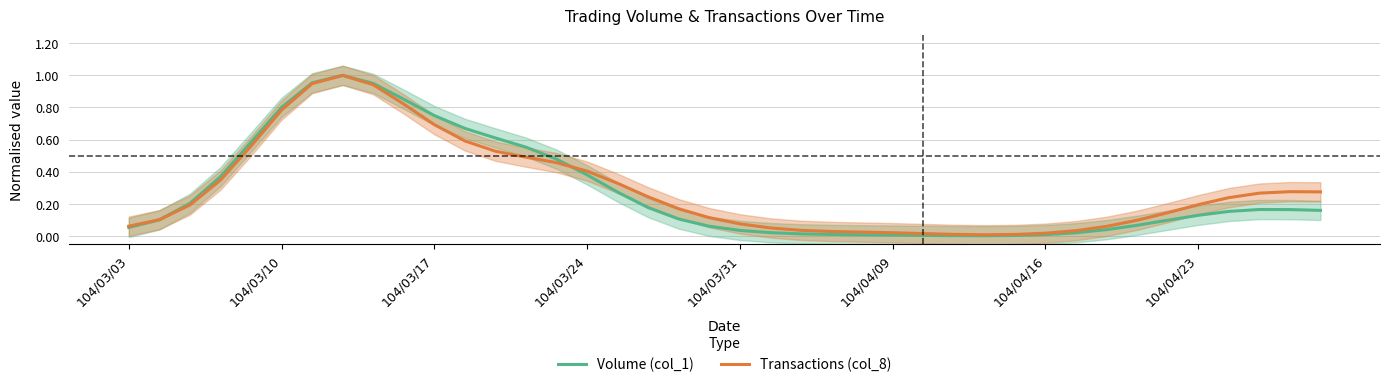

Rank the series by their maximum value, from highest to lowest.

Volume (col_1), Transactions (col_8)